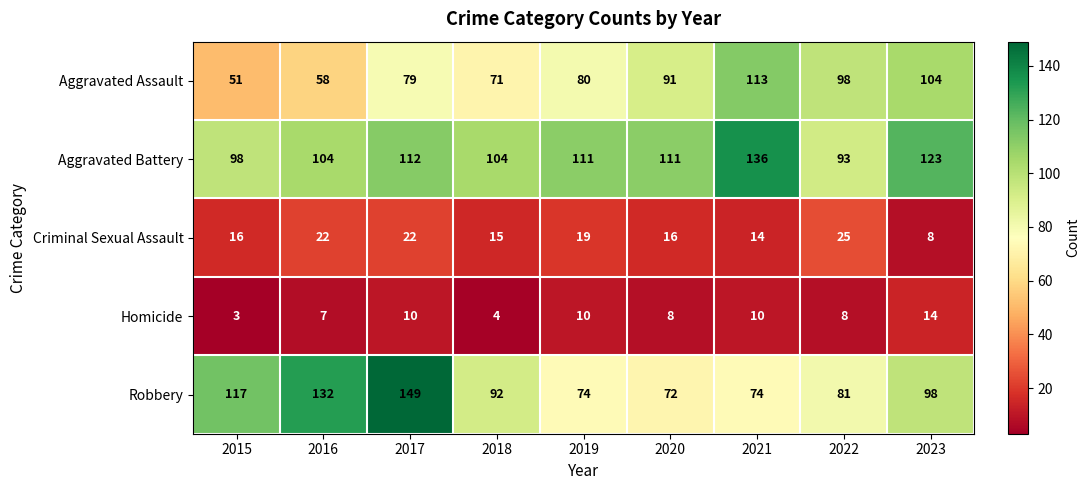

True or false: Robbery has a value of 187 at 2015.

False